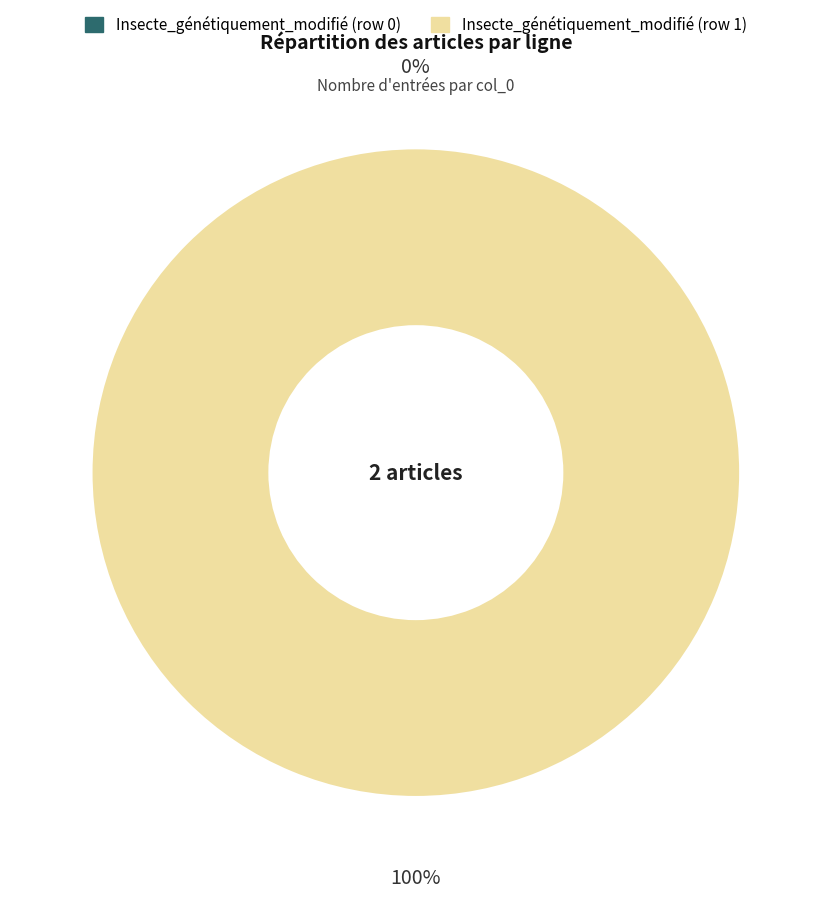

Is there any slice that represents more than half of the pie?

Yes